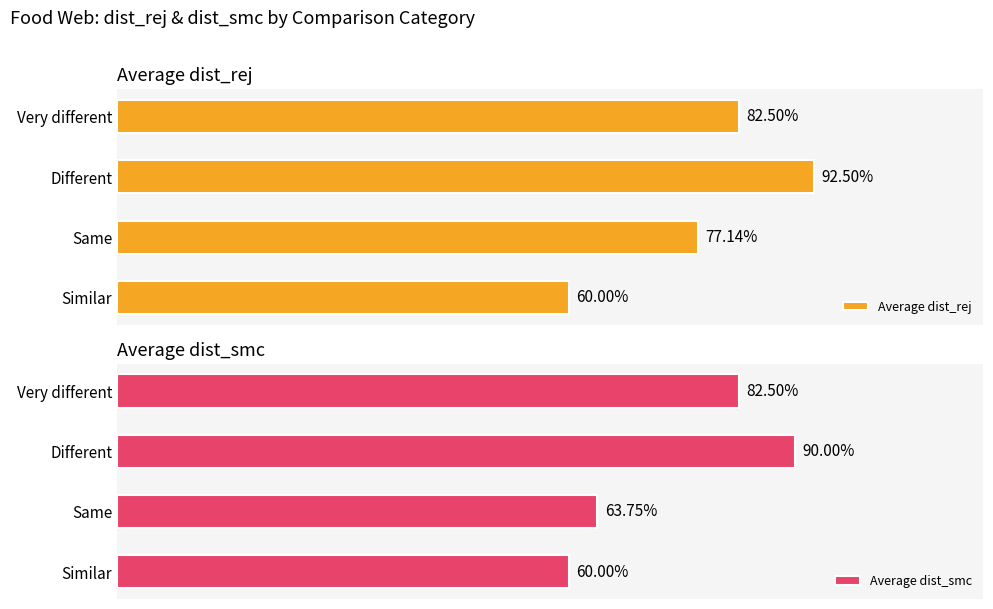

What is the sum of the Average dist_rej values at Very different and Same?

1.6